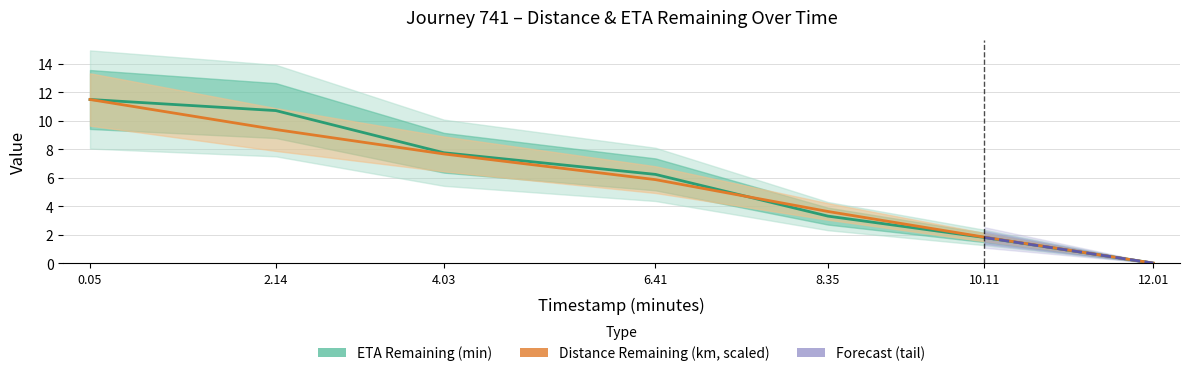

Which has a higher value, 12.01 or 4.03?

4.03